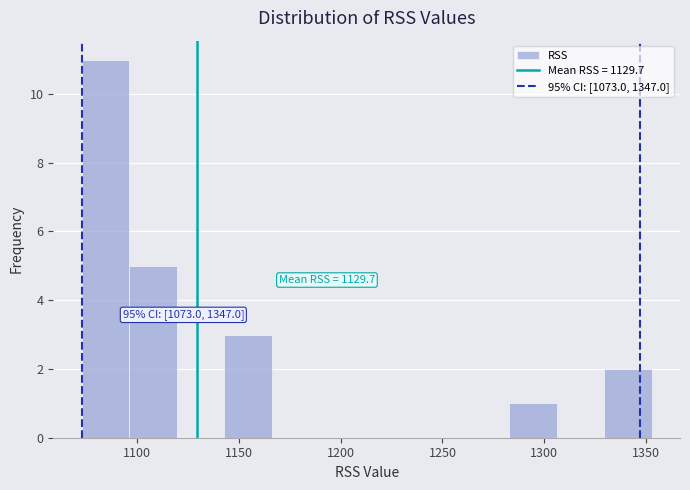

Over which range of the x-axis is the bar tallest?

1075 to 1095